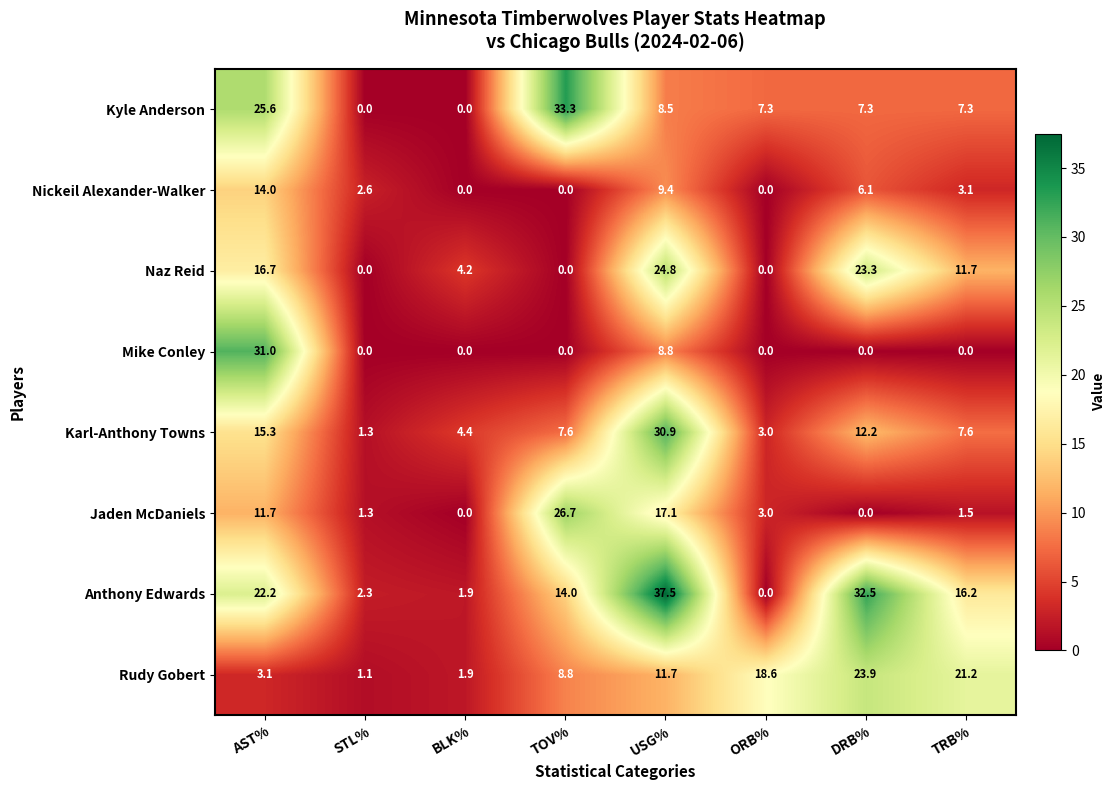

What is the difference between the highest and lowest values at STL%?

2.6